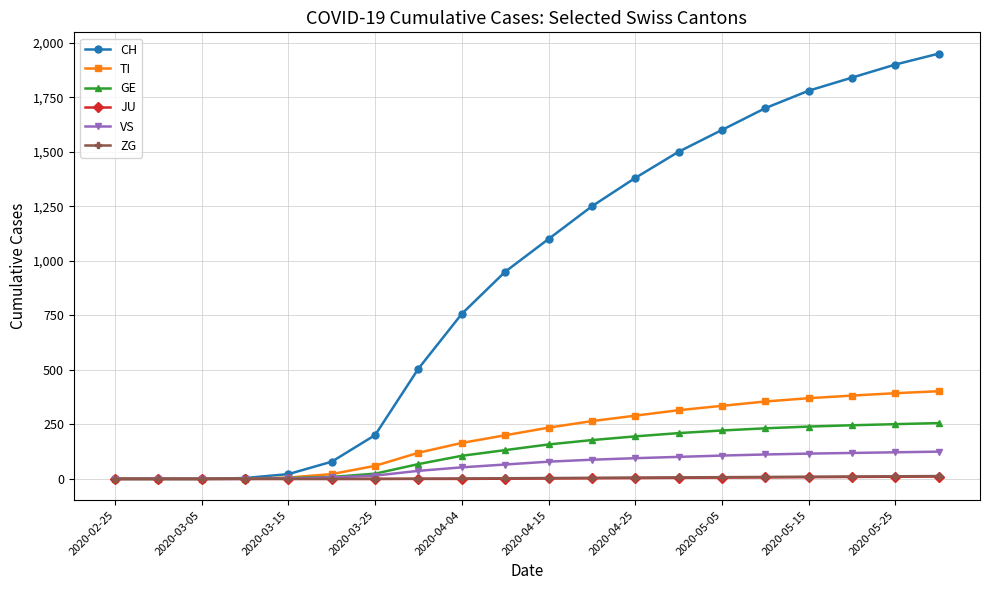

Does the chart display data point markers on the line(s)?

Yes